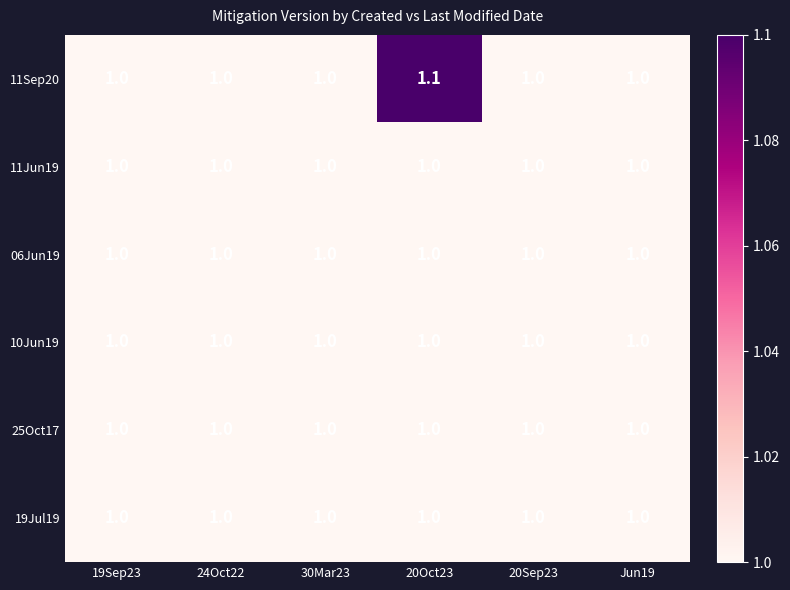

Which series has the widest spread of values?

11Sep20